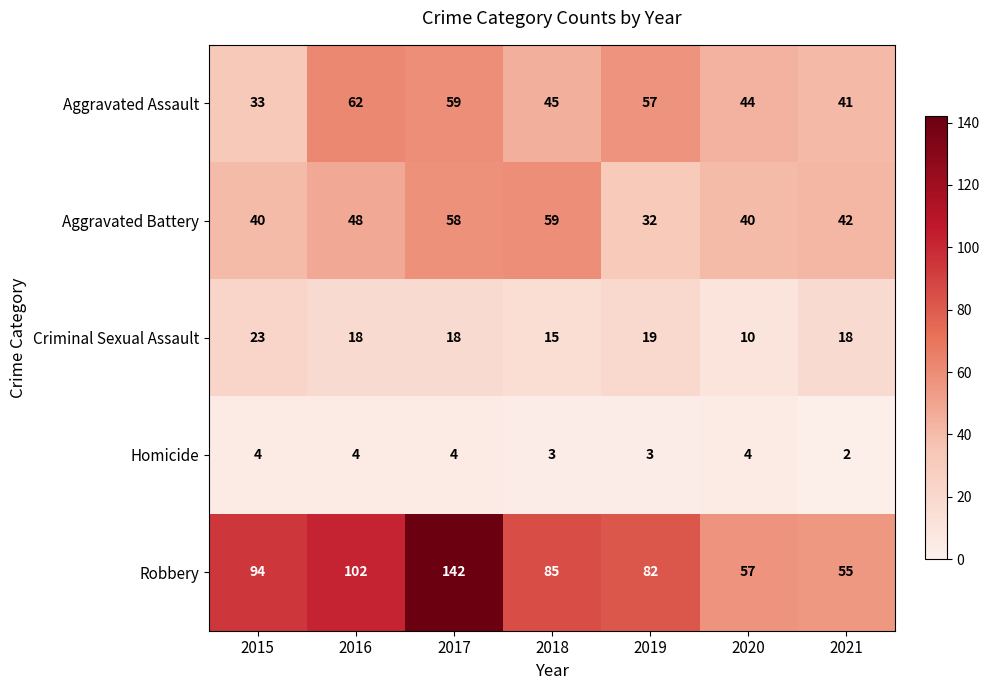

What is the total value across all series at 2020?

155